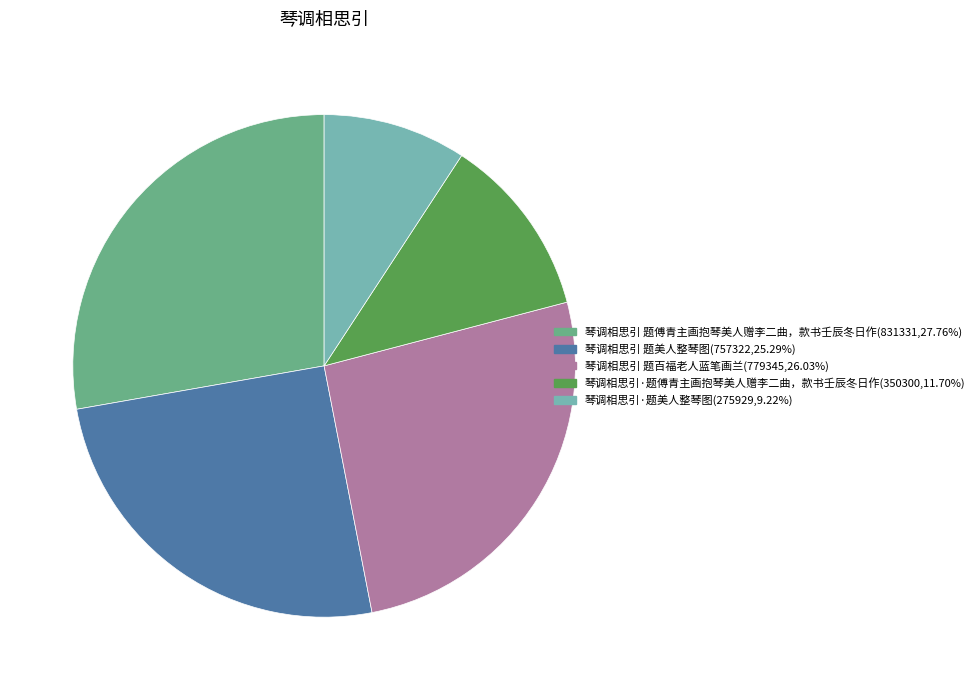

Combined, do 琴调相思引·题傅青主画抱琴美人赠李二曲，款书壬辰冬日作(350300,11.70%) and 琴调相思引 题美人整琴图(757322,25.29%) account for over 50%?

No